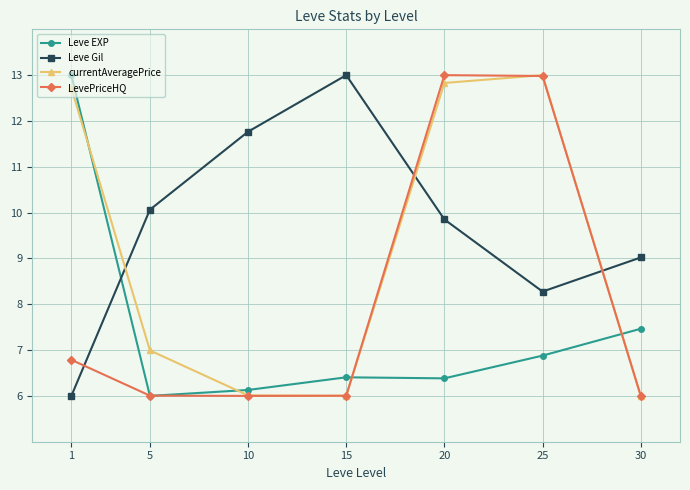

What is the approximate value of Leve EXP at 15?

6.4